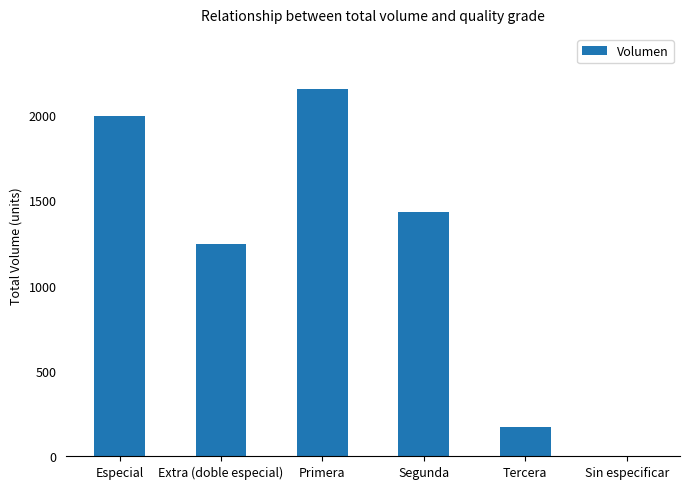

What is the change in value from Especial to Sin especificar?

-1996